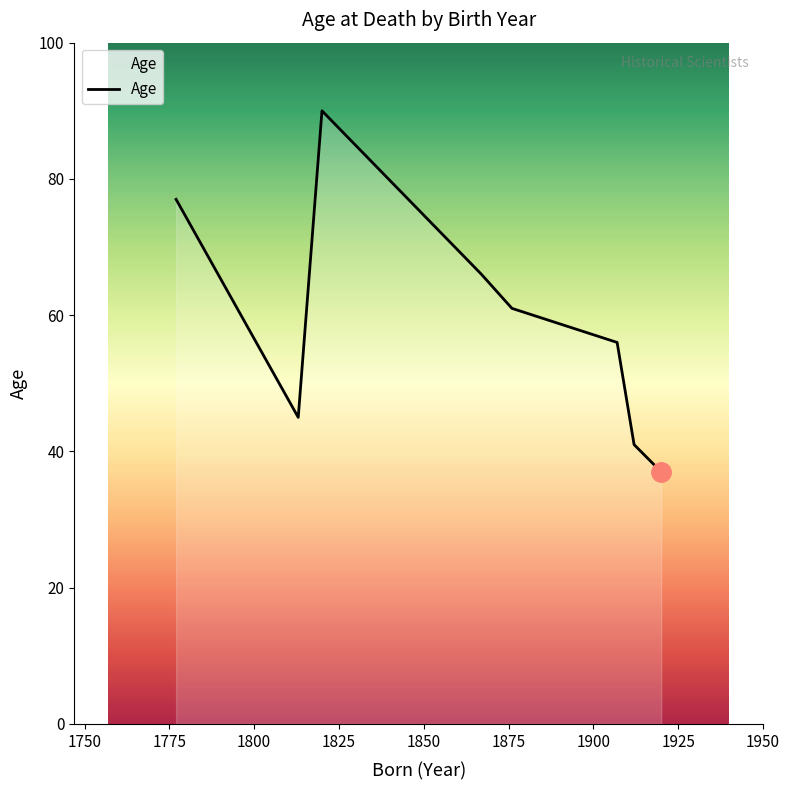

True or false: the data has more than 0 interior local peaks.

True